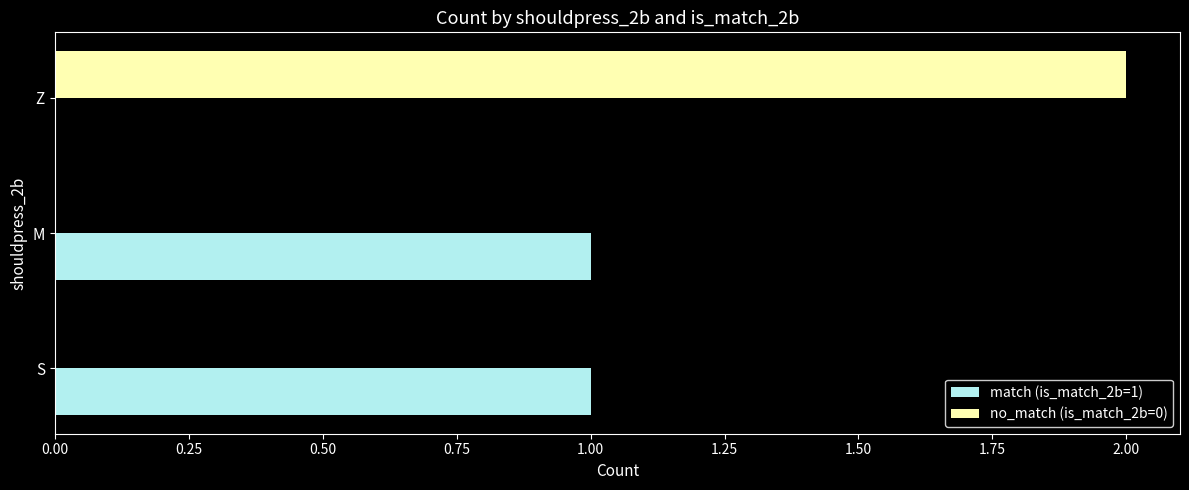

The no_match (is_match_2b=0) series shows 0 at M. True or false?

True